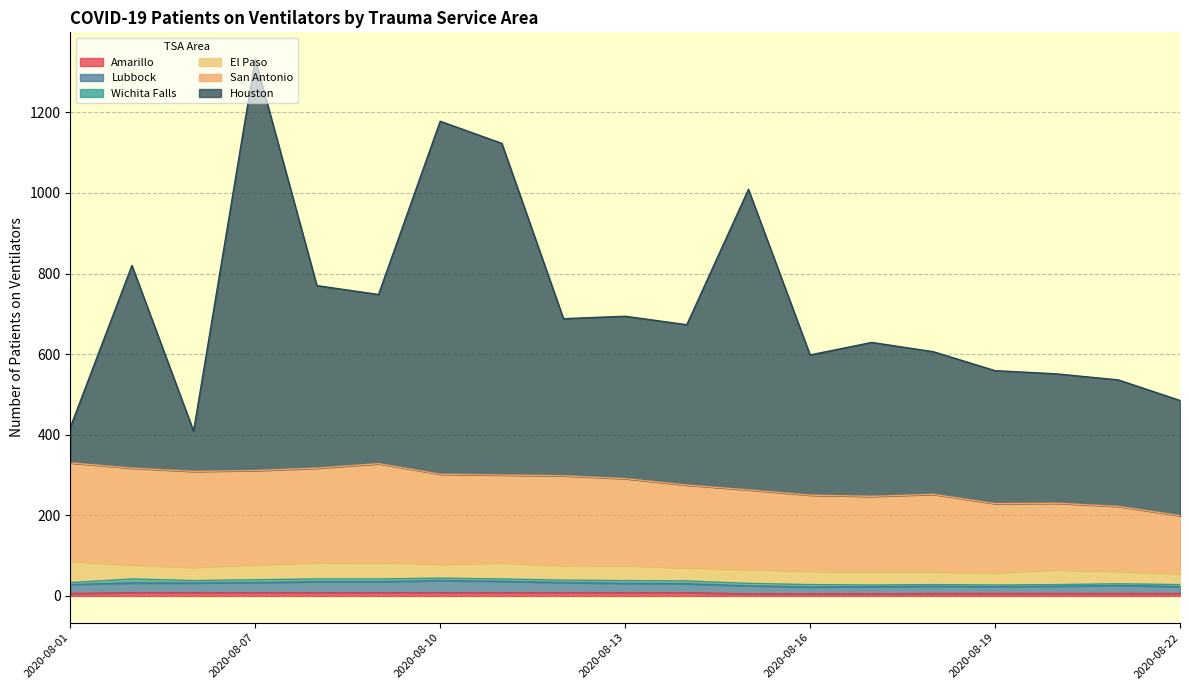

Is the value of San Antonio at 2020-08-16 greater than the value of Amarillo at 2020-08-16?

Yes